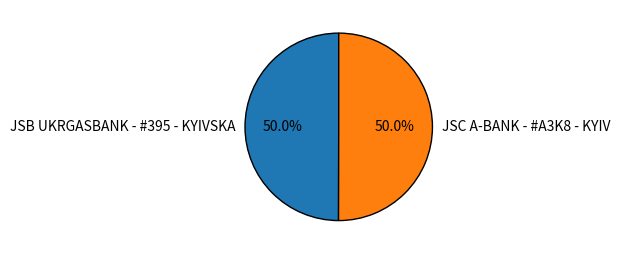

Approximately how many times larger is the value at JSC A-BANK - #A3K8 - KYIV compared to JSB UKRGASBANK - #395 - KYIVSKA?

1.0